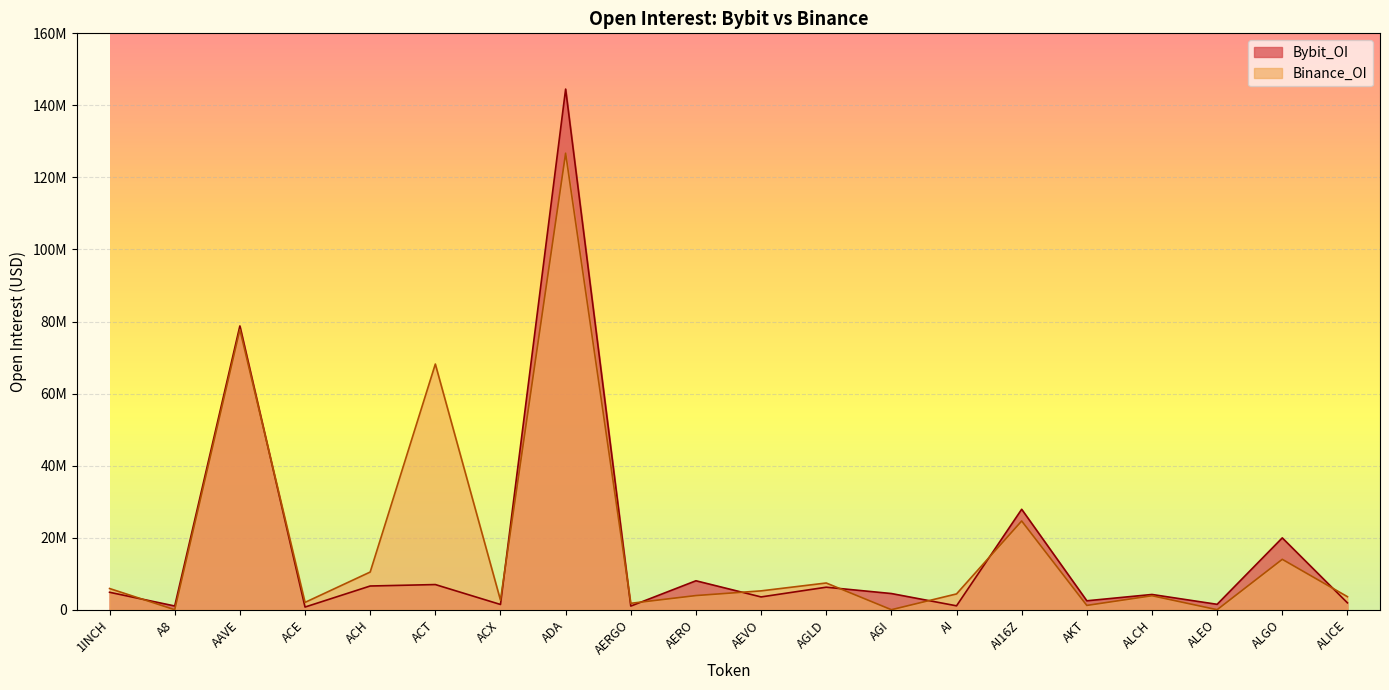

Between AERGO and AERO, which series saw the biggest shift?

Bybit_OI